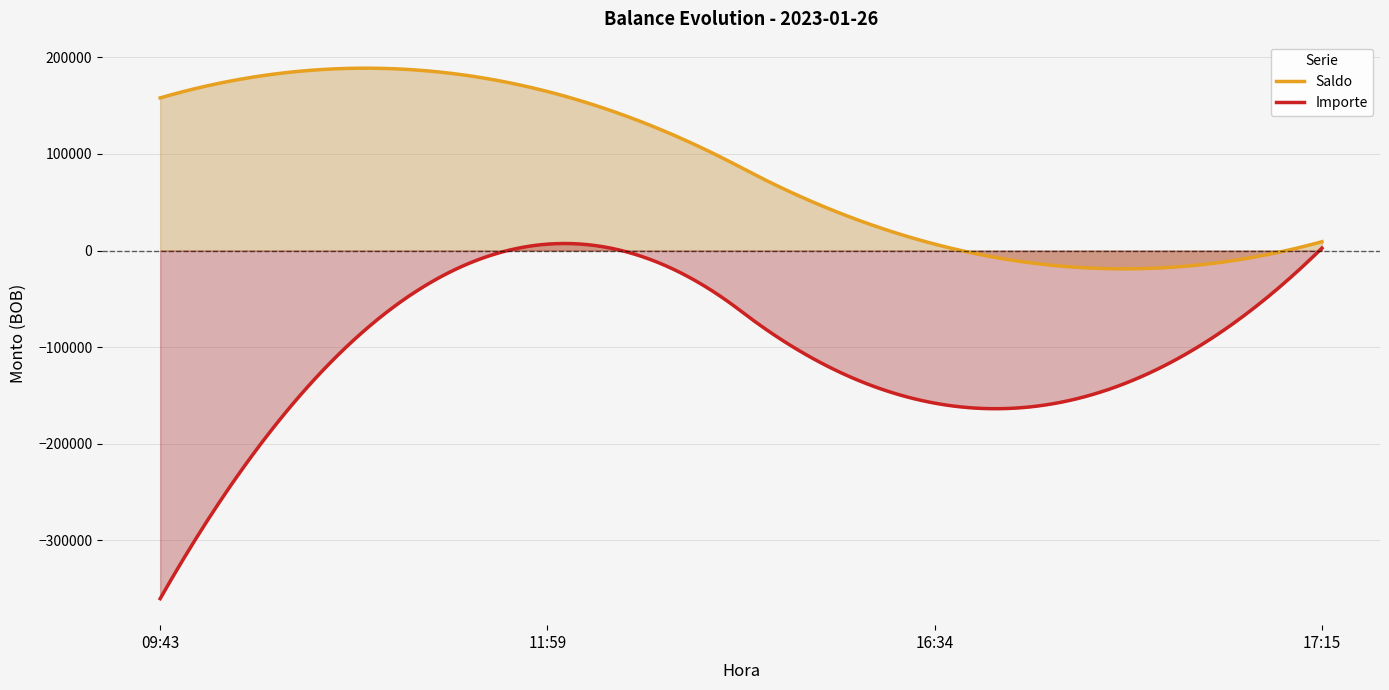

At which category is the sum across all series the highest?

11:59